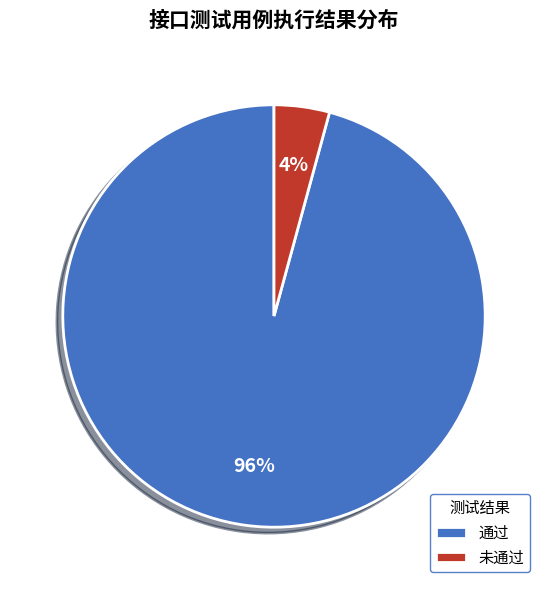

How many slices are in this pie chart?

2